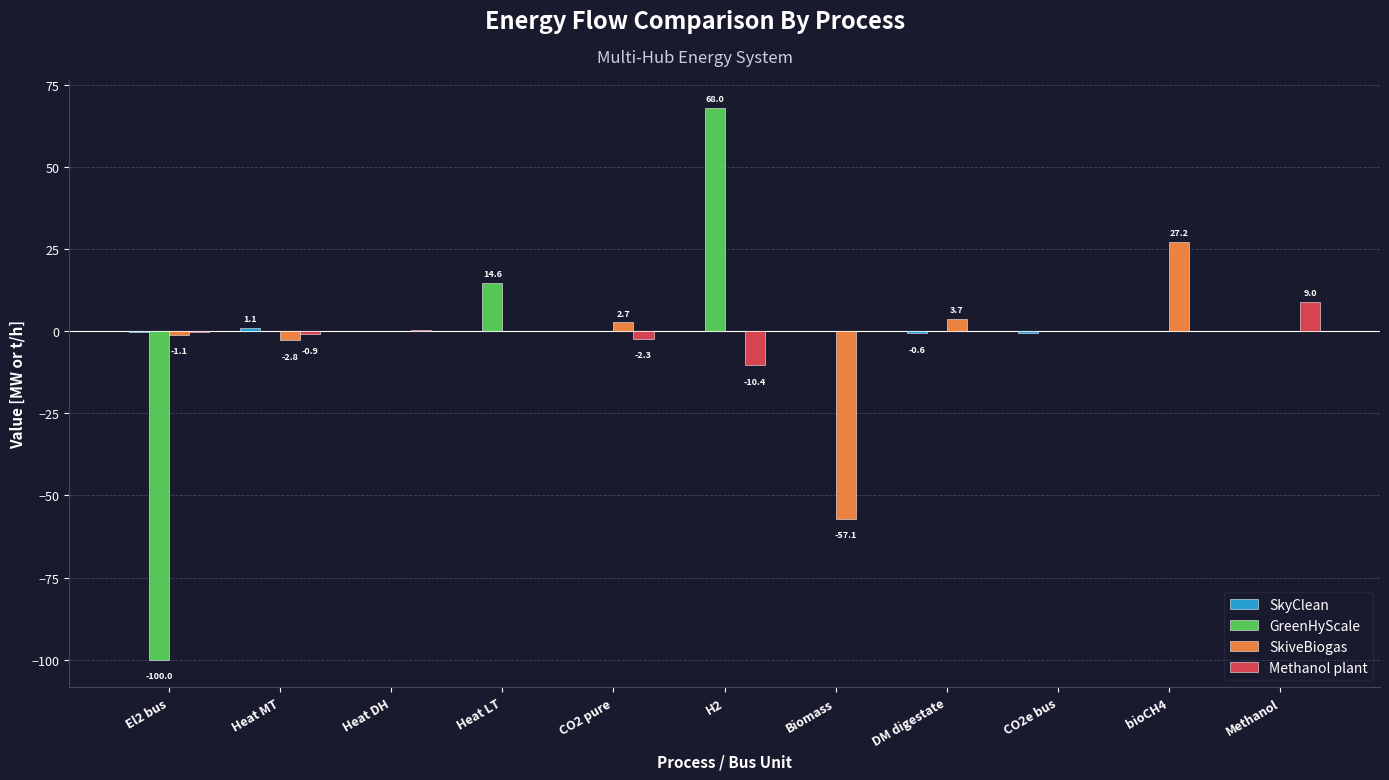

How many distinct data groups are displayed?

4